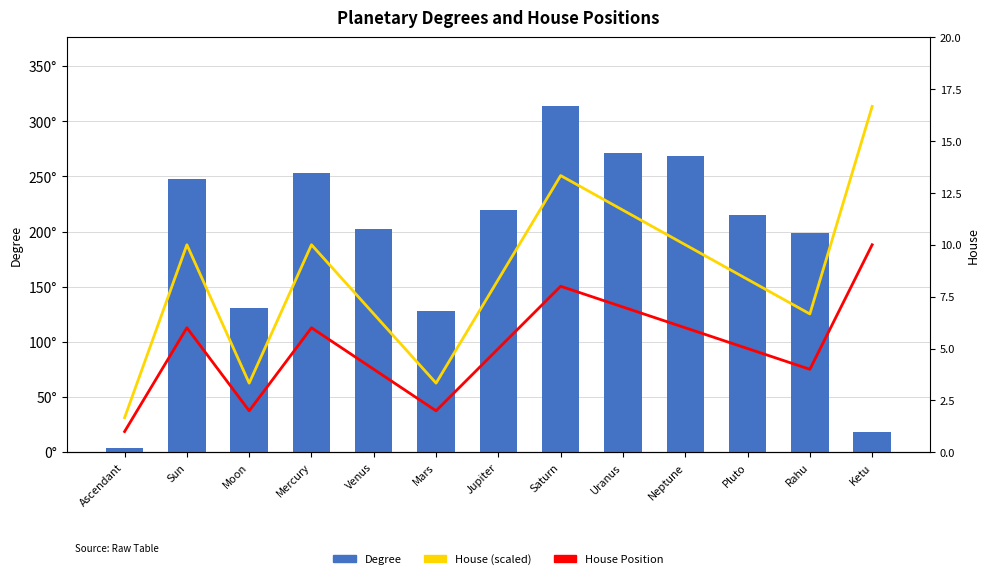

Between Pluto and Neptune, which is larger?

Neptune